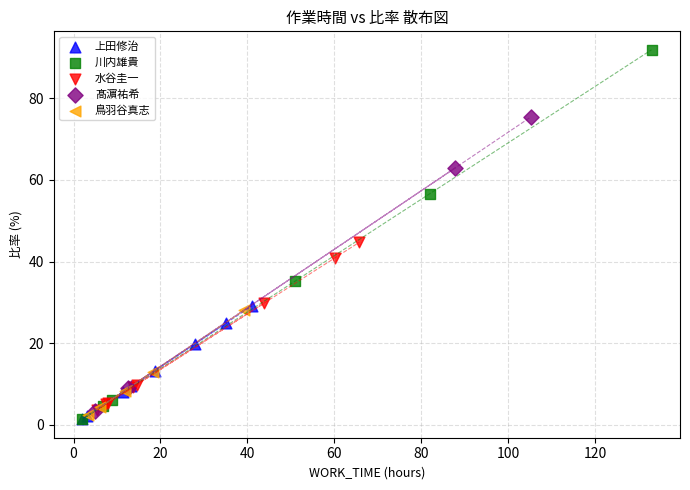

Which series has the largest Y range (max minus min)?

川内雄貴